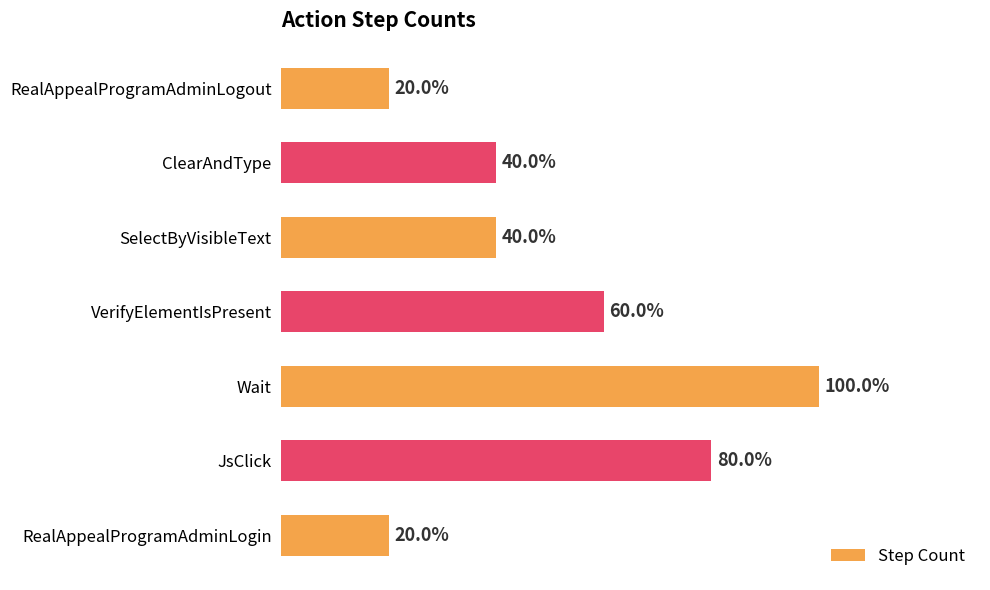

Where is the data nearest to the value 3?

VerifyElementIsPresent